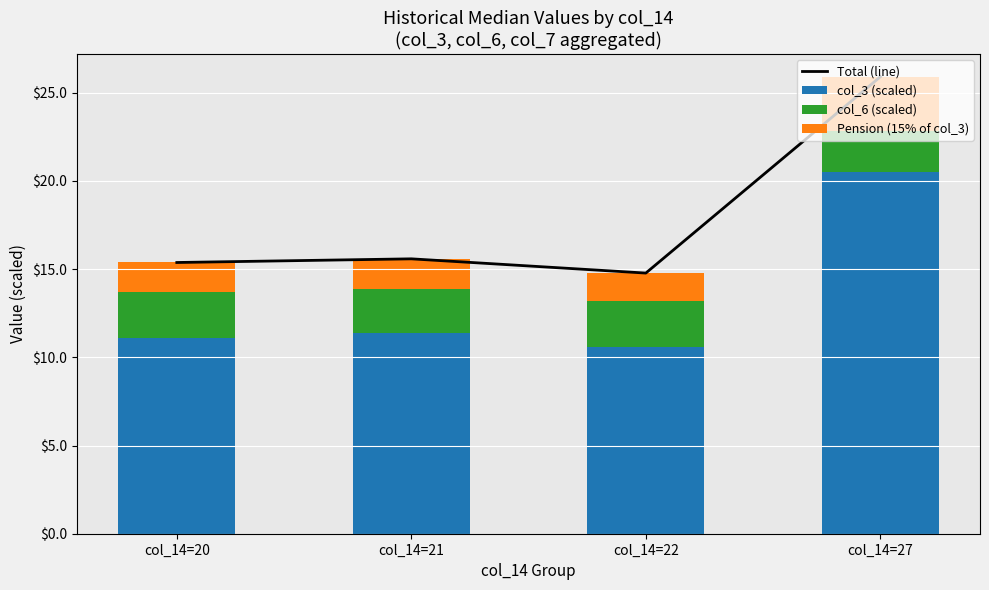

What is the greatest value displayed?

25.9